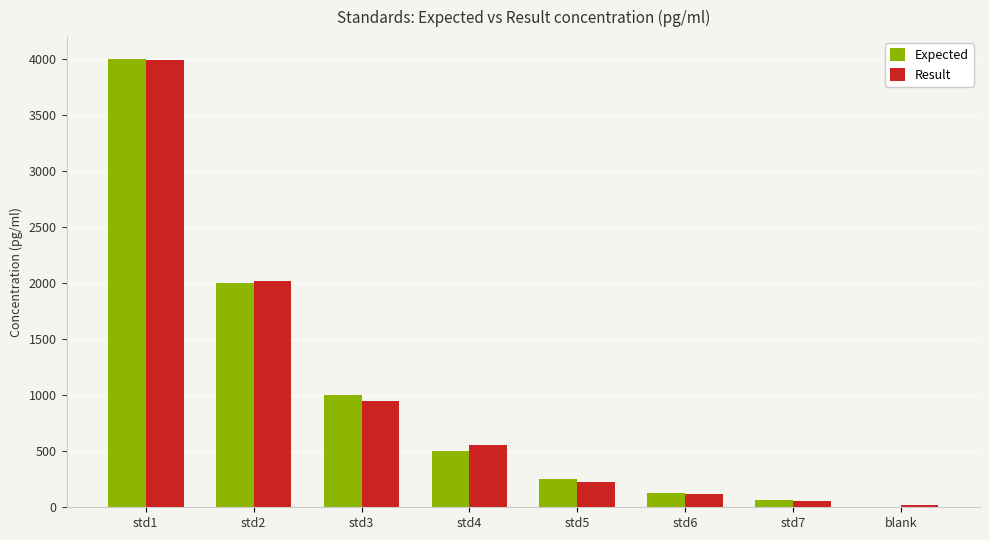

At which category is the sum across all series the highest?

std1